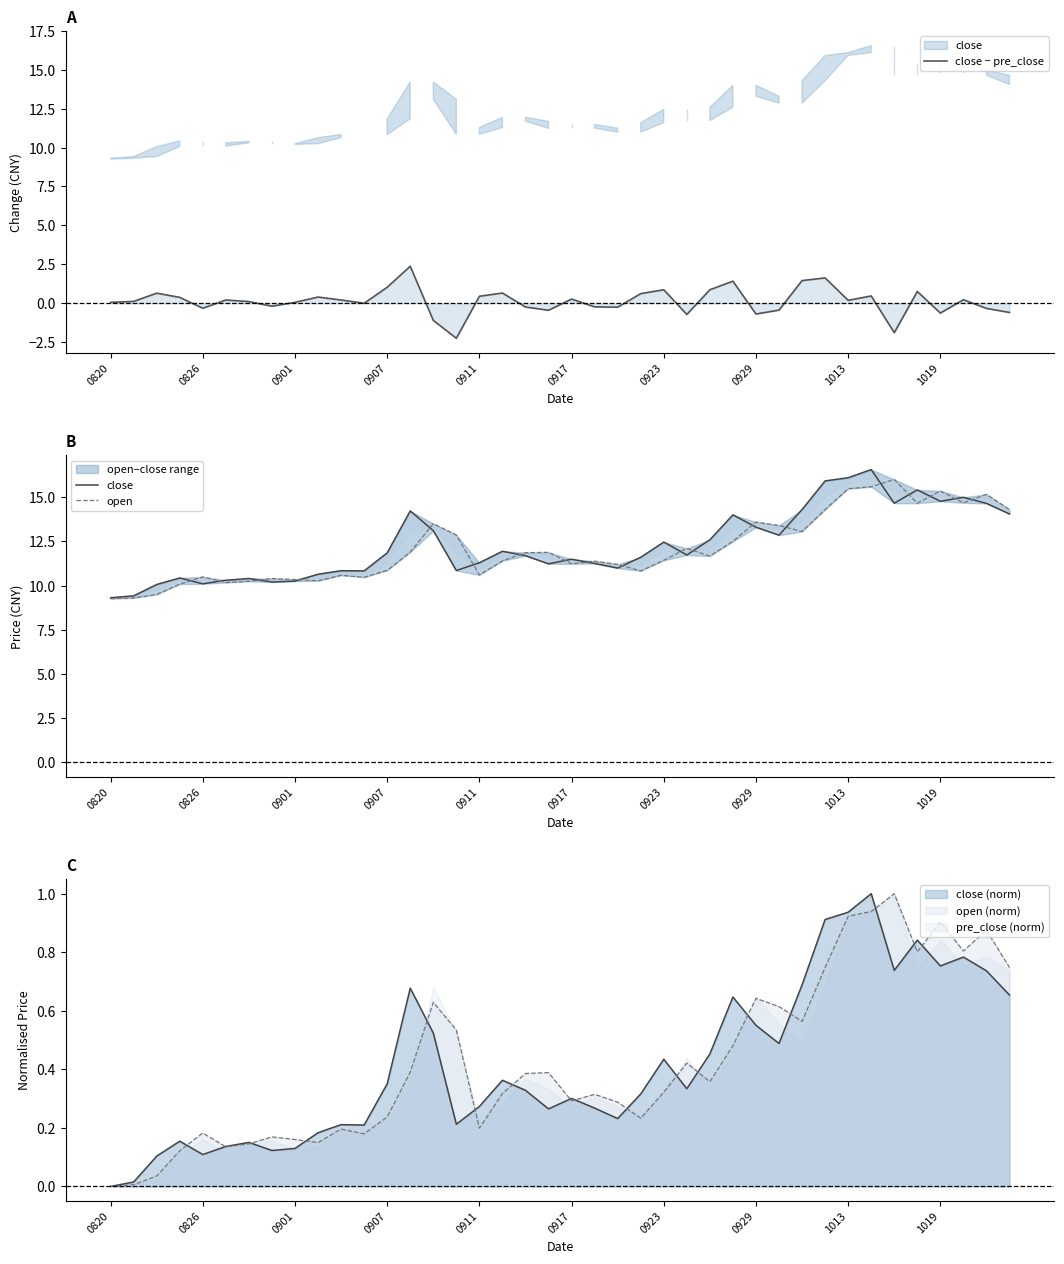

Reading right to left, transcribe all the data shown in this chart.

close − pre_close: -0.6	-0.3	0.2	-0.6	0.8	-1.9	0.5	0.2	1.6	1.5	-0.5	-0.7	1.4	0.9	-0.7	0.9	0.6	-0.3	-0.2	0.3	-0.5	-0.2	0.7	0.4	-2.3	-1.1	2.4	1.0	-0.0	0.2	0.4	0.1	-0.2	0.1	0.2	-0.3	0.4	0.6	0.1	0.1
close: 14.1	14.7	15.0	14.8	15.4	14.7	16.6	16.1	15.9	14.3	12.8	13.3	14.0	12.6	11.7	12.5	11.6	11.0	11.2	11.5	11.2	11.7	11.9	11.3	10.8	13.1	14.2	11.8	10.8	10.8	10.6	10.2	10.2	10.4	10.3	10.1	10.4	10.1	9.4	9.3
open: 14.3	15.2	14.7	15.3	14.7	16.0	15.6	15.5	14.3	13.1	13.4	13.6	12.5	11.7	12.1	11.4	10.8	11.2	11.4	11.2	11.9	11.9	11.4	10.6	12.9	13.5	11.9	10.9	10.5	10.6	10.3	10.3	10.4	10.2	10.2	10.5	10.1	9.5	9.3	9.3